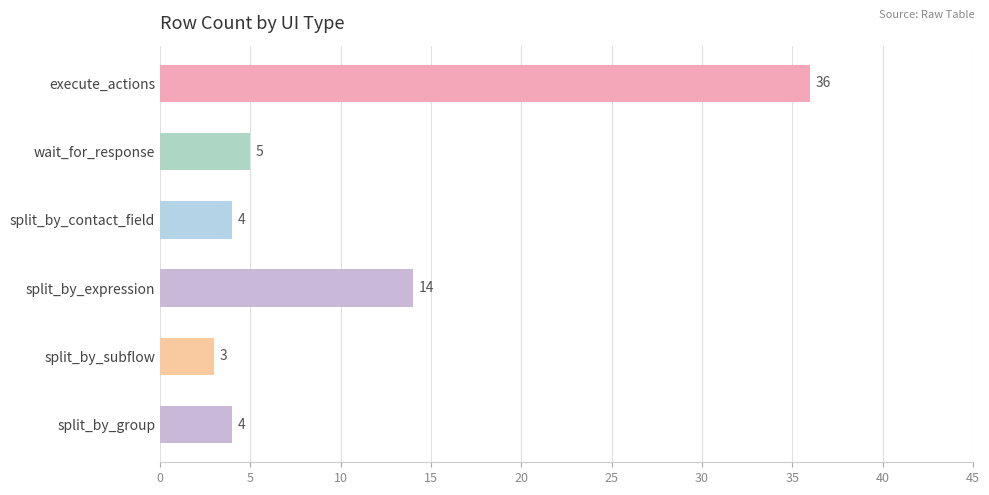

Reading right to left, extract all data points from this chart.

split_by_group=4	split_by_subflow=3	split_by_expression=14	split_by_contact_field=4	wait_for_response=5	execute_actions=36